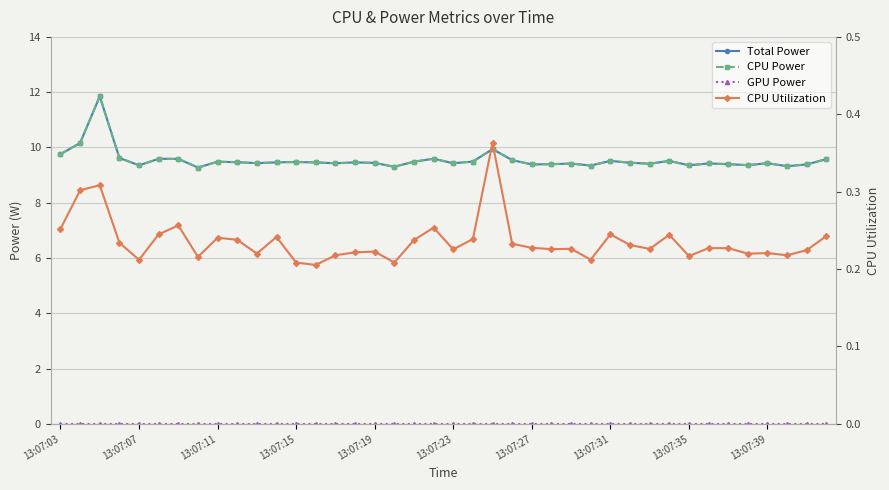

Which category has the highest value in the GPU Power series?

13:07:03